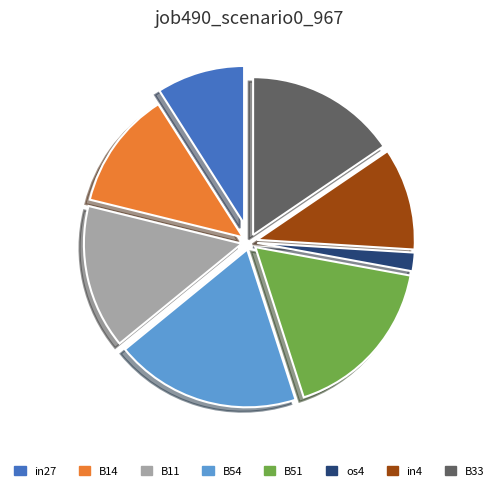

Which category has the biggest portion of the pie?

B54